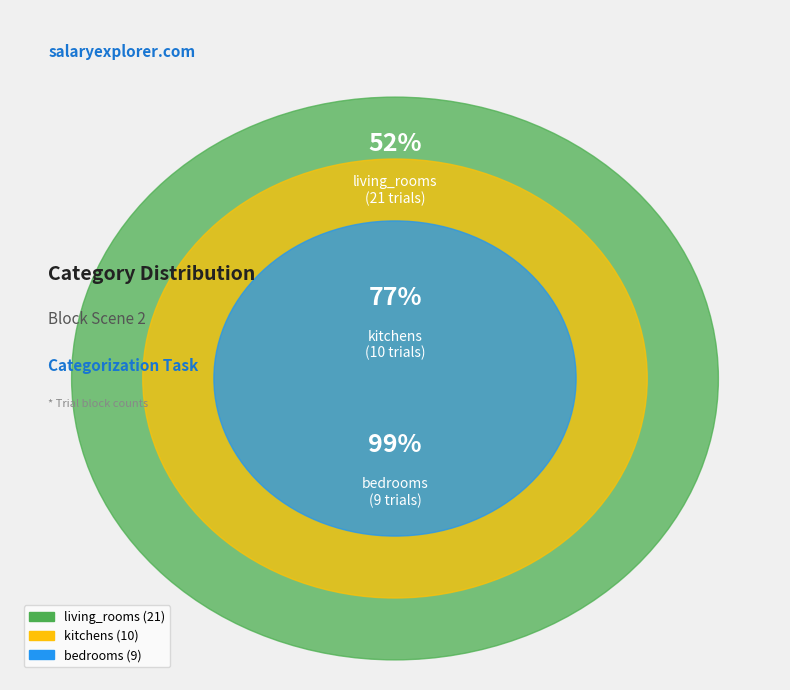

To the nearest percent, what is the average slice percentage?

33%